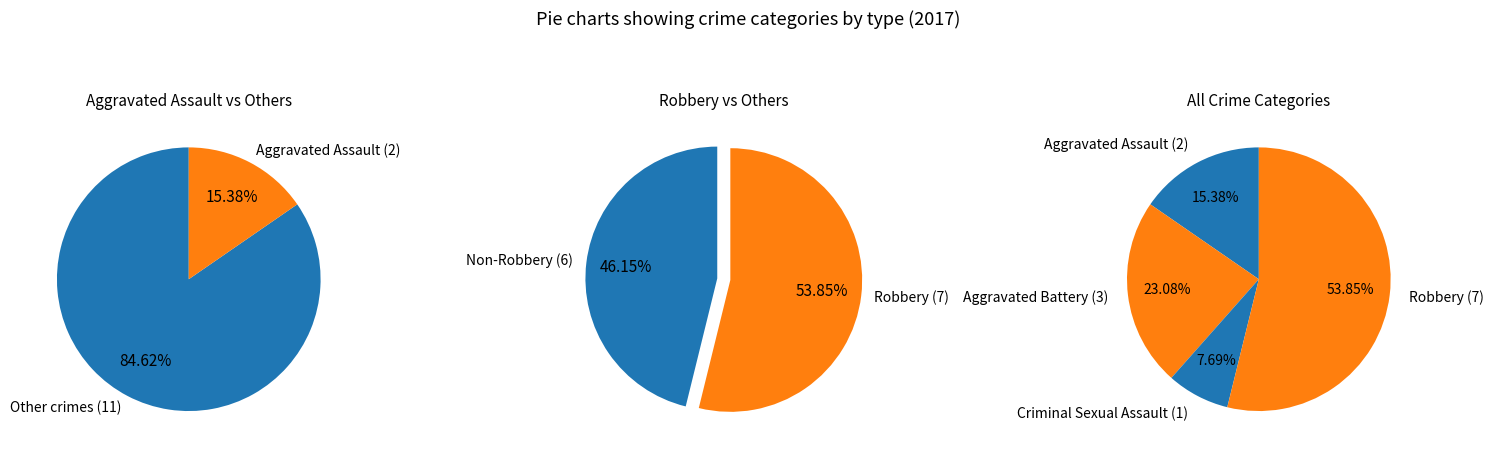

Does any single category account for the majority?

Yes